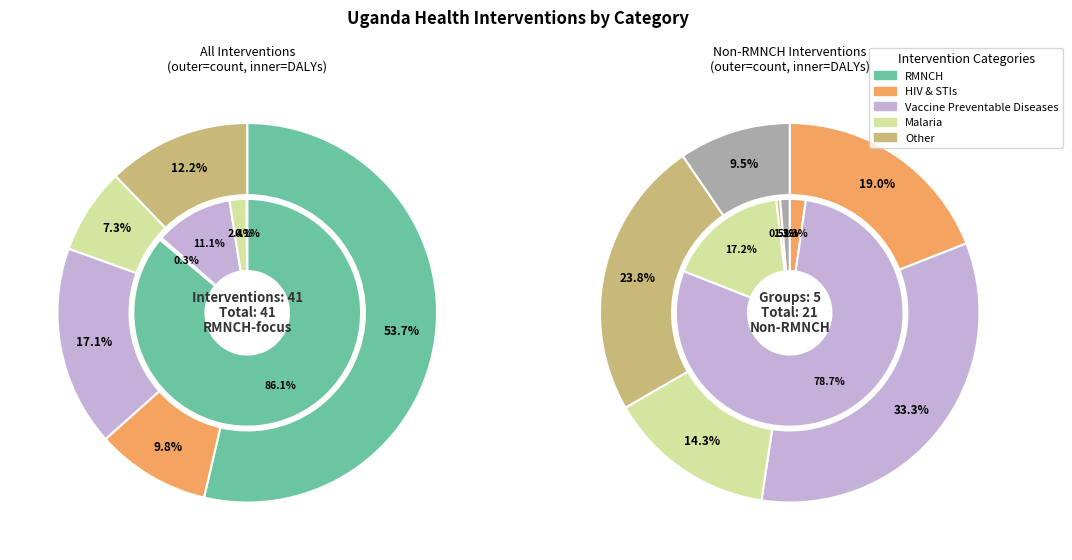

What percentage is the Malaria slice, to the nearest percent?

7%